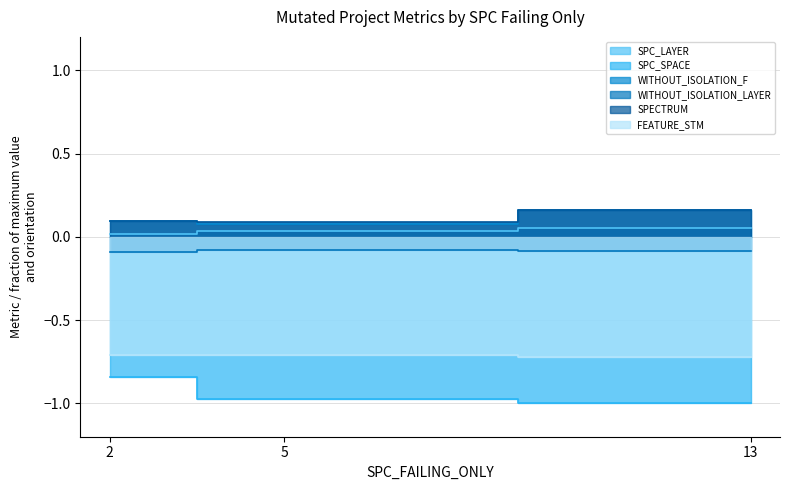

What is the lowest value of the WITHOUT_ISOLATION_F series?

-0.7